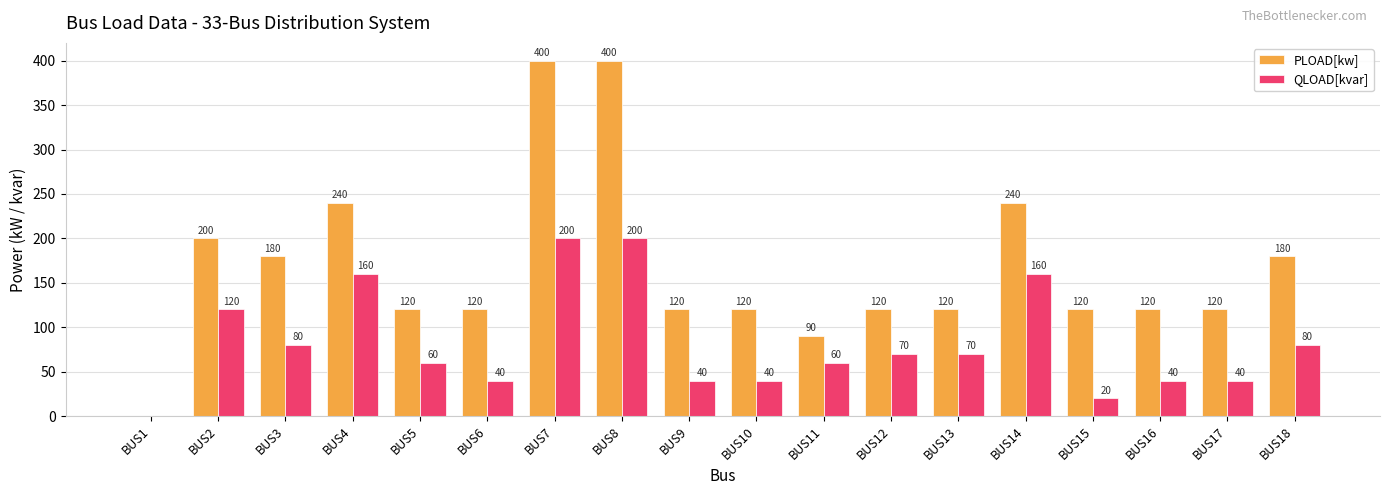

Which series has the widest spread of values?

PLOAD[kw]